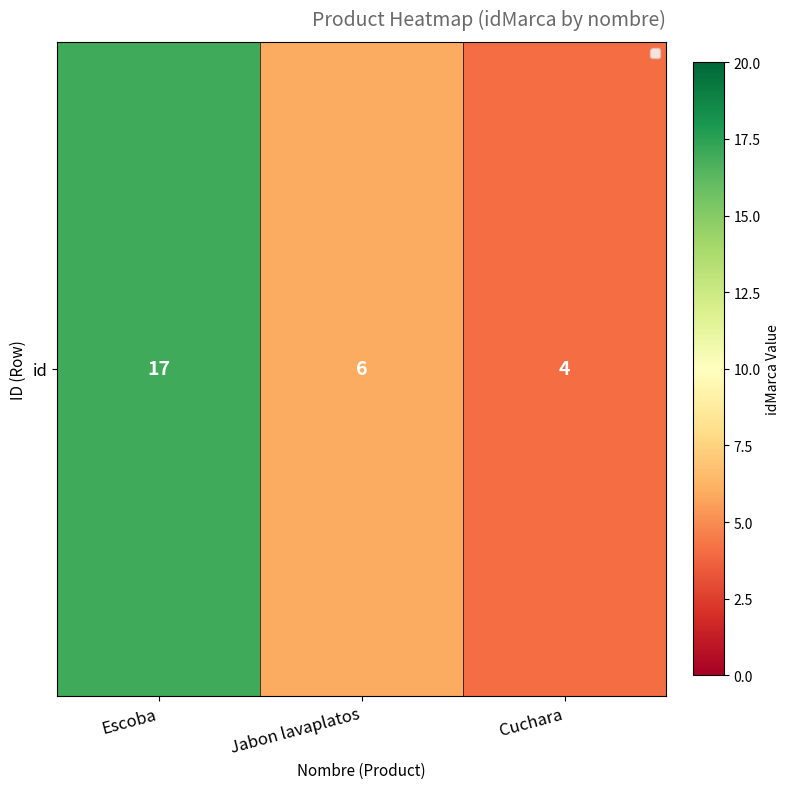

True or false: the data shows 4 at Cuchara.

True